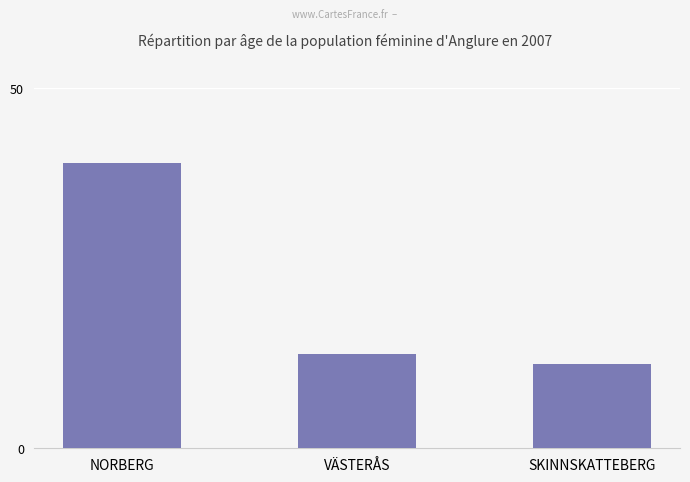

What is the difference between the second highest and minimum values?

1.4